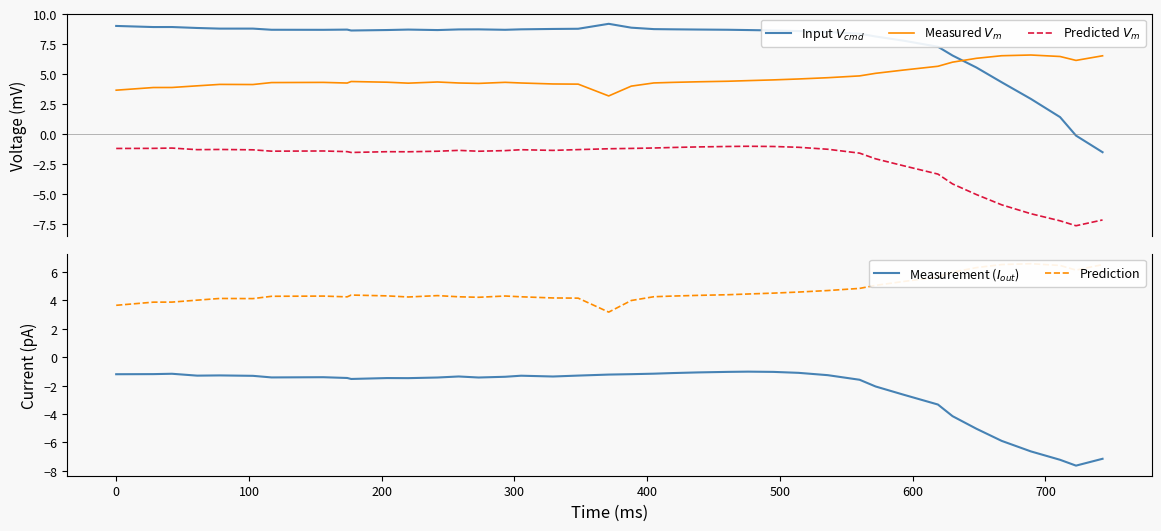

What are all the series names shown in the legend?

Input $V_{cmd}$, Measured $V_m$, Predicted $V_m$, Measurement ($I_{out}$), Prediction